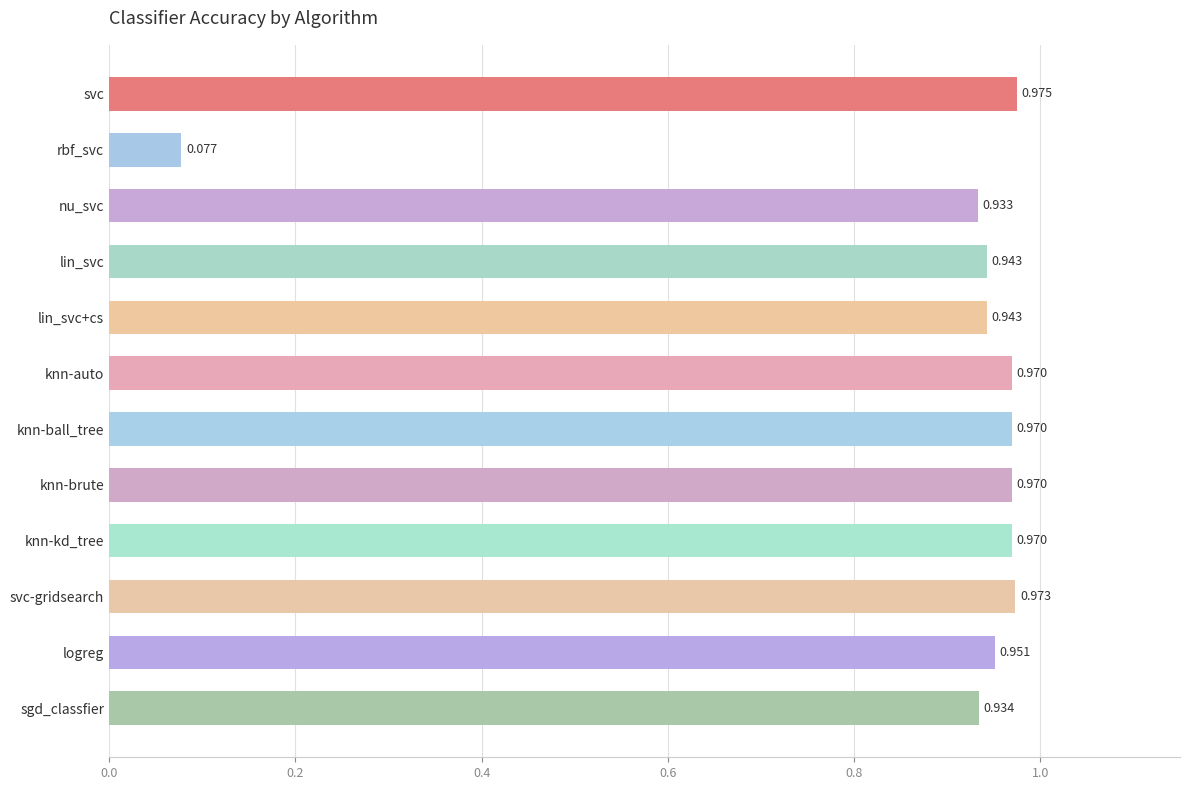

Which category has the lowest value across all series?

rbf_svc